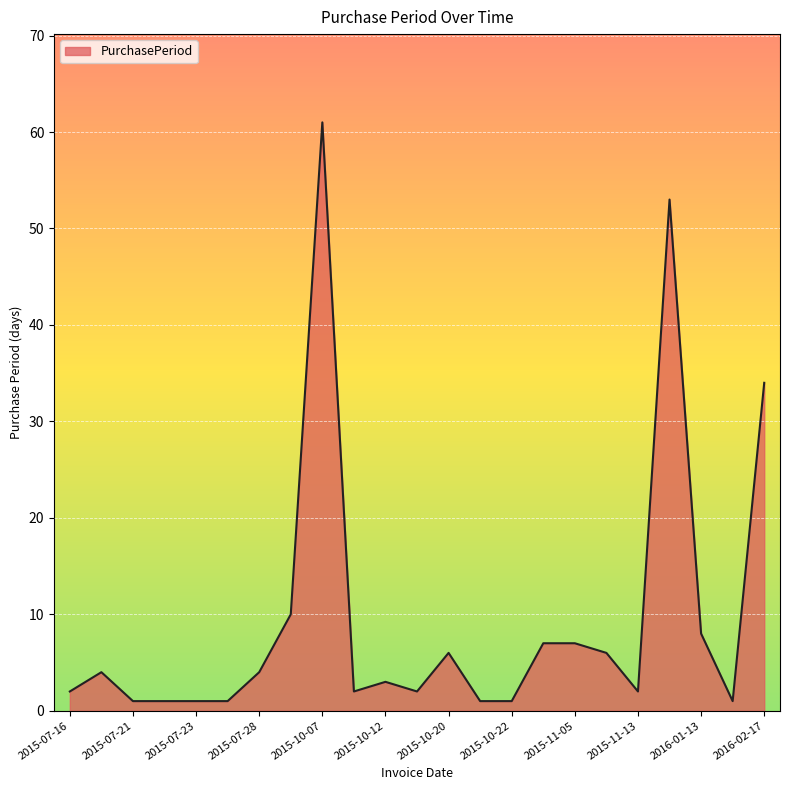

What is the difference between the maximum and minimum values?

60